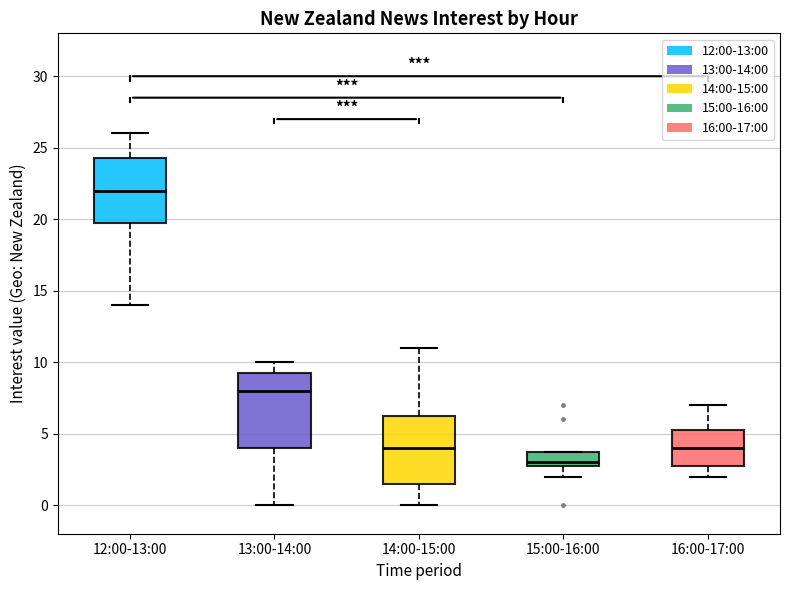

Which box's median line is the lowest?

15:00-16:00